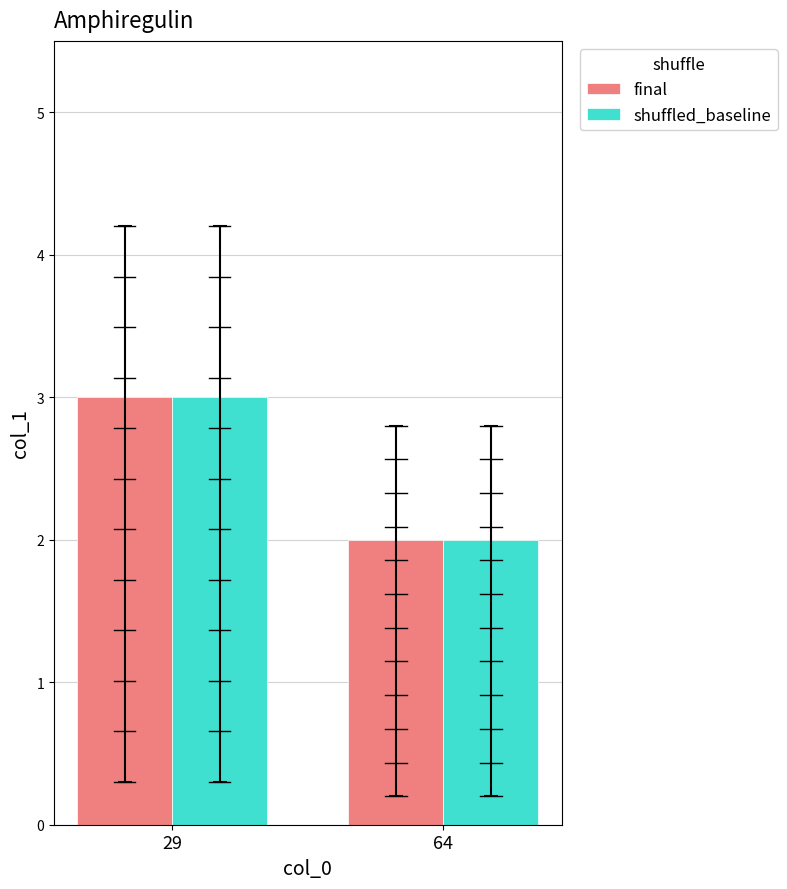

What is the total value across all series at 64?

4